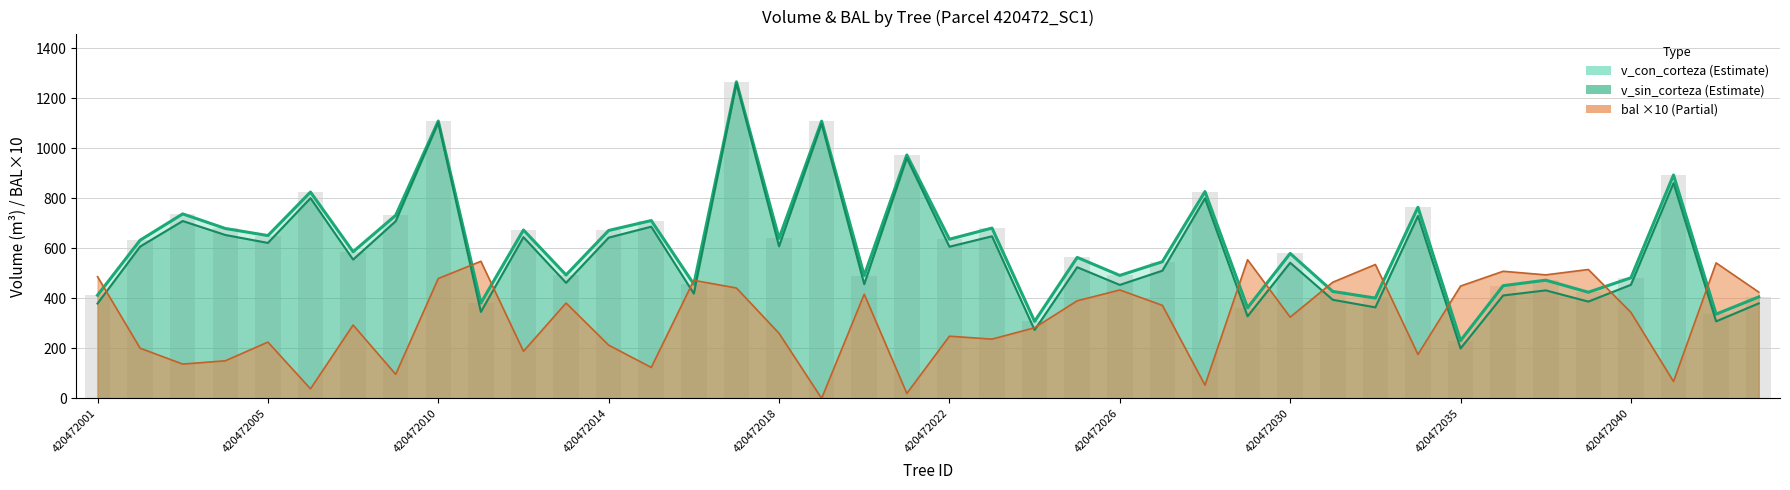

Between 420472010 and 420472041, which series saw the biggest shift?

bal